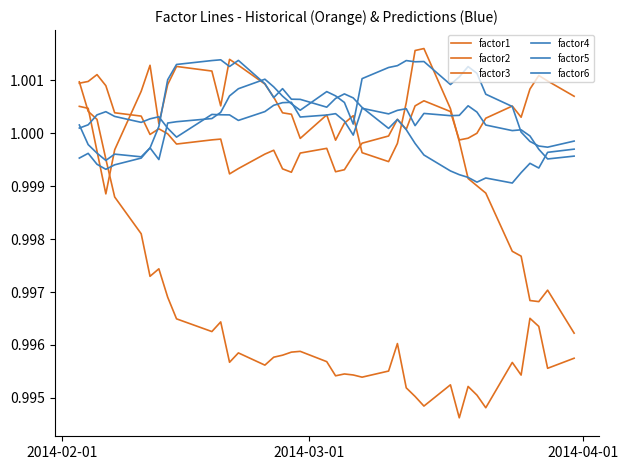

How many values in the factor2 series exceed 1?

22